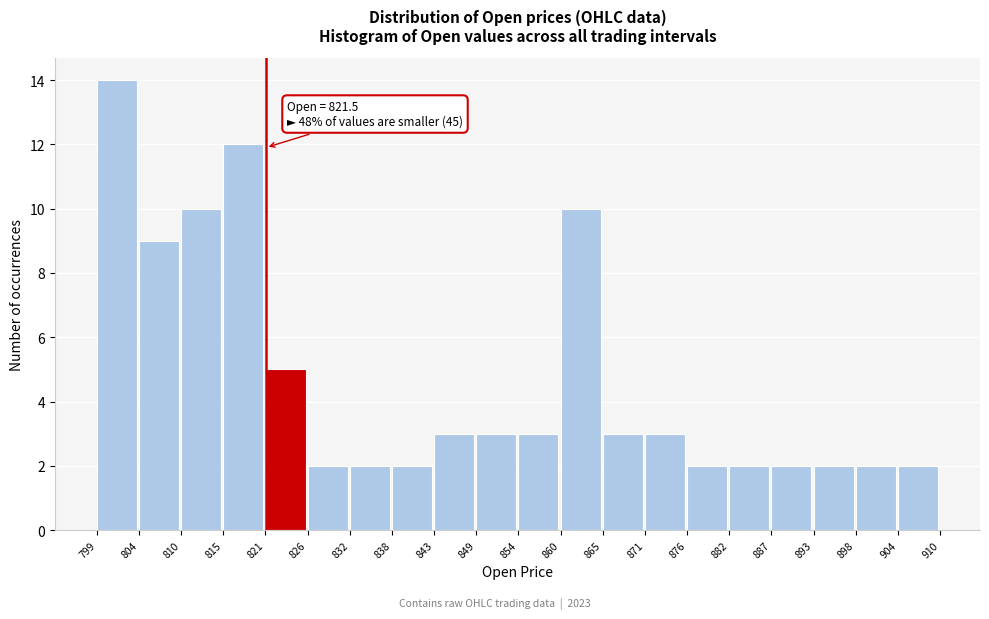

Which range on the x-axis has the tallest bar?

799 to 804